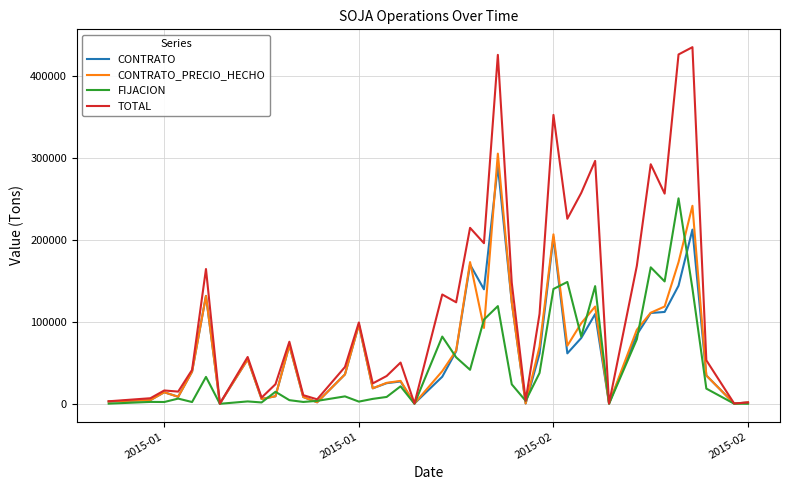

What is the maximum value for FIJACION?

250925.7